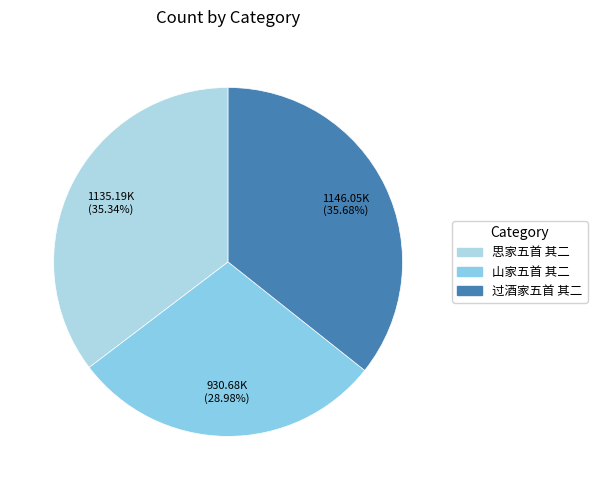

Approximately how many times larger is the value at 思家五首 其二 compared to 过酒家五首 其二?

1.0